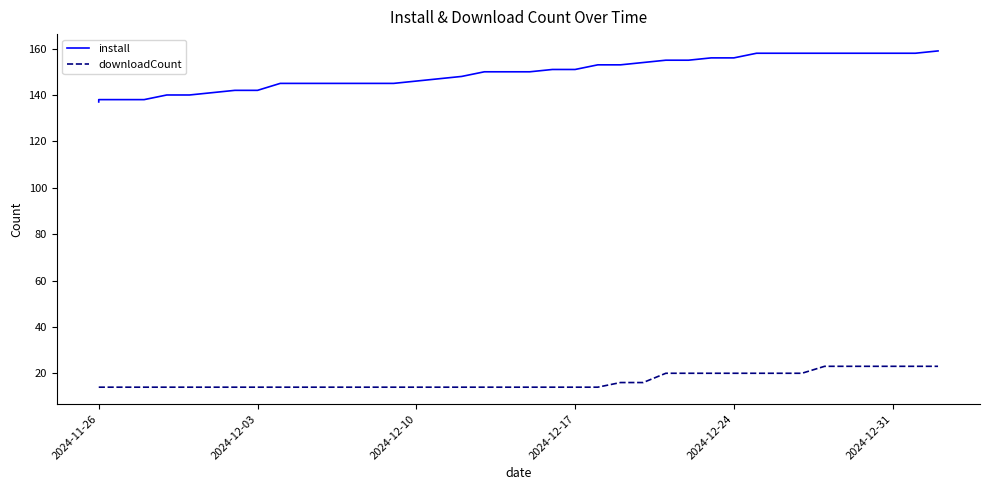

Which series has the widest spread of values?

install